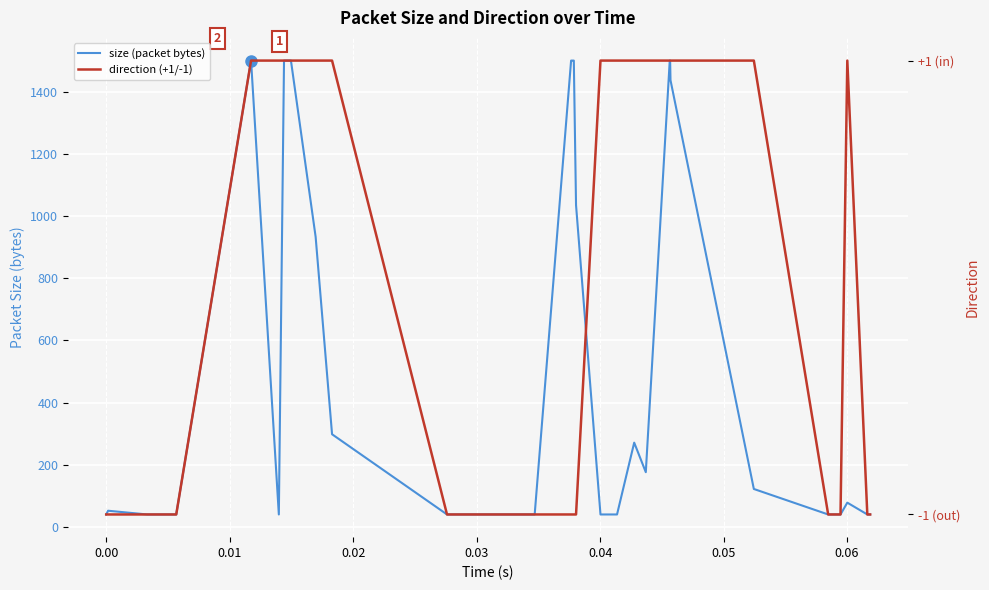

What is the minimum value shown in the chart?

-1